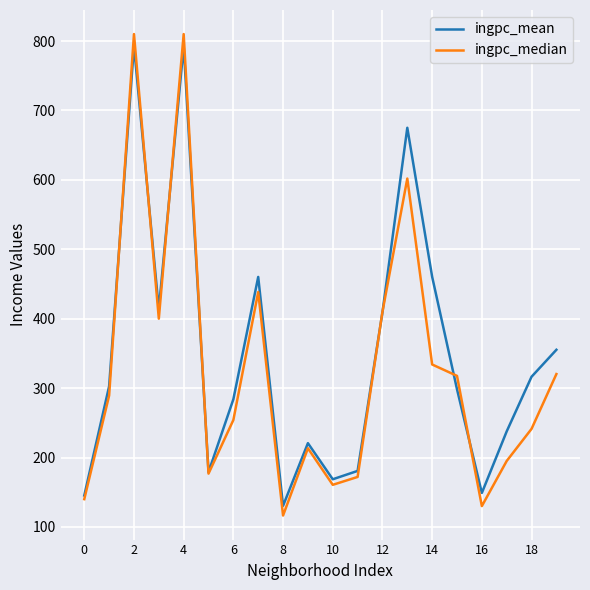

Which series has the widest spread of values?

ingpc_median